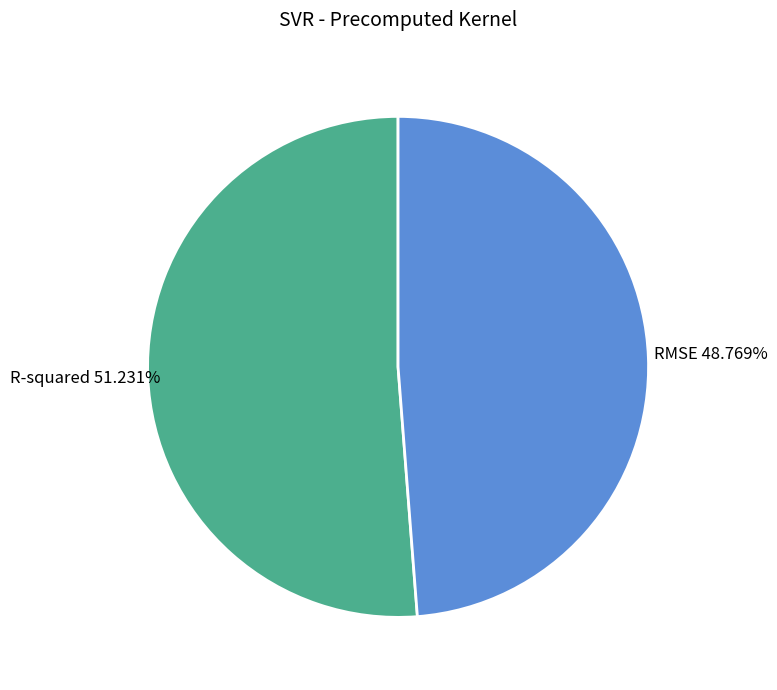

To the nearest percent, what portion does R-squared represent?

51%